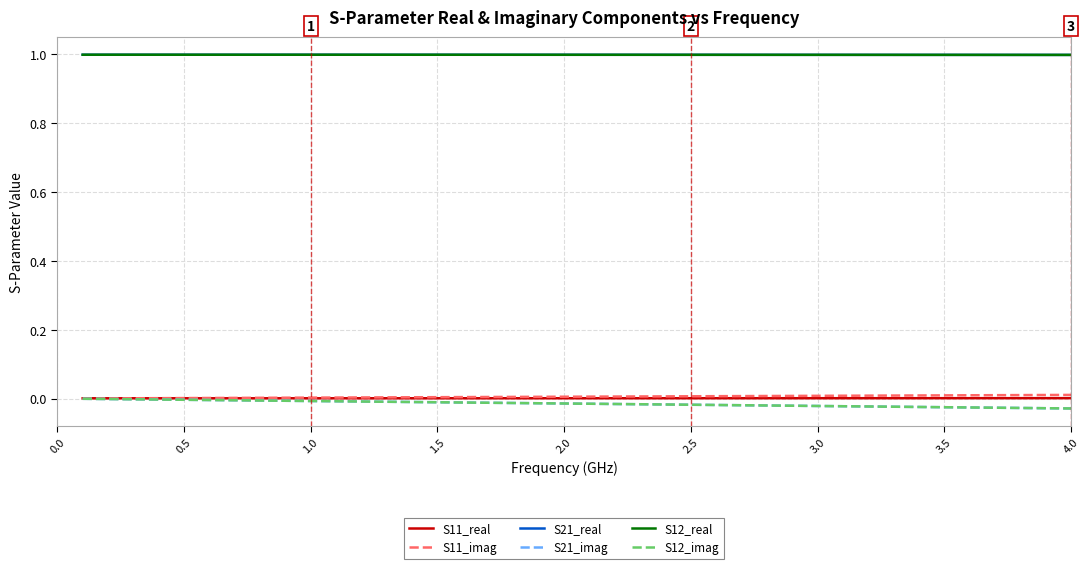

Reading left to right, extract all data points from this chart.

S11_real: 0.0	0.0	0.0	0.0	0.0	0.0	0.0	0.0	0.0	0.0	0.0	0.0	0.0	0.0	0.0	0.0	0.0	0.0	0.0	0.0	0.0	0.0	0.0	0.0	0.0	0.0	0.0	0.0	0.0	0.0	0.0	0.0	0.0	0.0	0.0	0.0	0.0	0.0	0.0	0.0
S11_imag: 0.0	0.0	0.0	0.0	0.0	0.0	0.0	0.0	0.0	0.0	0.0	0.0	0.0	0.0	0.0	0.0	0.0	0.0	0.0	0.0	0.0	0.0	0.0	0.0	0.0	0.0	0.0	0.0	0.0	0.0	0.0	0.0	0.0	0.0	0.0	0.0	0.0	0.0	0.0	0.0
S21_real: 1.0	1.0	1.0	1.0	1.0	1.0	1.0	1.0	1.0	1.0	1.0	1.0	1.0	1.0	1.0	1.0	1.0	1.0	1.0	1.0	1.0	1.0	1.0	1.0	1.0	1.0	1.0	1.0	1.0	1.0	1.0	1.0	1.0	1.0	1.0	1.0	1.0	1.0	1.0	1.0
S21_imag: -0.0	-0.0	-0.0	-0.0	-0.0	-0.0	-0.0	-0.0	-0.0	-0.0	-0.0	-0.0	-0.0	-0.0	-0.0	-0.0	-0.0	-0.0	-0.0	-0.0	-0.0	-0.0	-0.0	-0.0	-0.0	-0.0	-0.0	-0.0	-0.0	-0.0	-0.0	-0.0	-0.0	-0.0	-0.0	-0.0	-0.0	-0.0	-0.0	-0.0
S12_real: 1.0	1.0	1.0	1.0	1.0	1.0	1.0	1.0	1.0	1.0	1.0	1.0	1.0	1.0	1.0	1.0	1.0	1.0	1.0	1.0	1.0	1.0	1.0	1.0	1.0	1.0	1.0	1.0	1.0	1.0	1.0	1.0	1.0	1.0	1.0	1.0	1.0	1.0	1.0	1.0
S12_imag: -0.0	-0.0	-0.0	-0.0	-0.0	-0.0	-0.0	-0.0	-0.0	-0.0	-0.0	-0.0	-0.0	-0.0	-0.0	-0.0	-0.0	-0.0	-0.0	-0.0	-0.0	-0.0	-0.0	-0.0	-0.0	-0.0	-0.0	-0.0	-0.0	-0.0	-0.0	-0.0	-0.0	-0.0	-0.0	-0.0	-0.0	-0.0	-0.0	-0.0